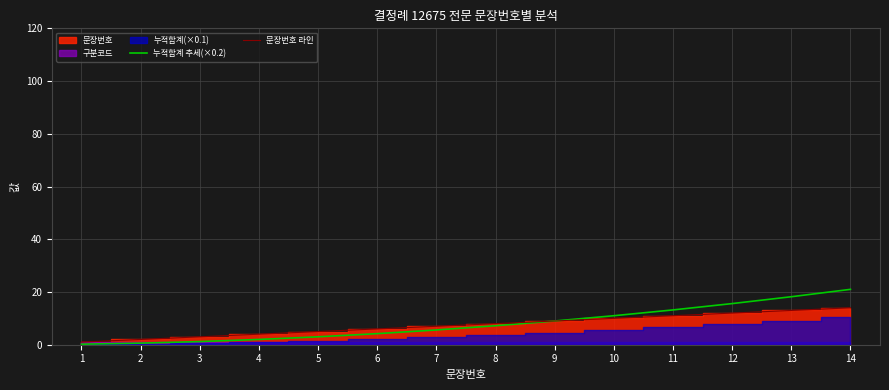

Is the value of 누적합계 추세(×0.2) at 1 greater than the value of 문장번호 라인 at 5?

No